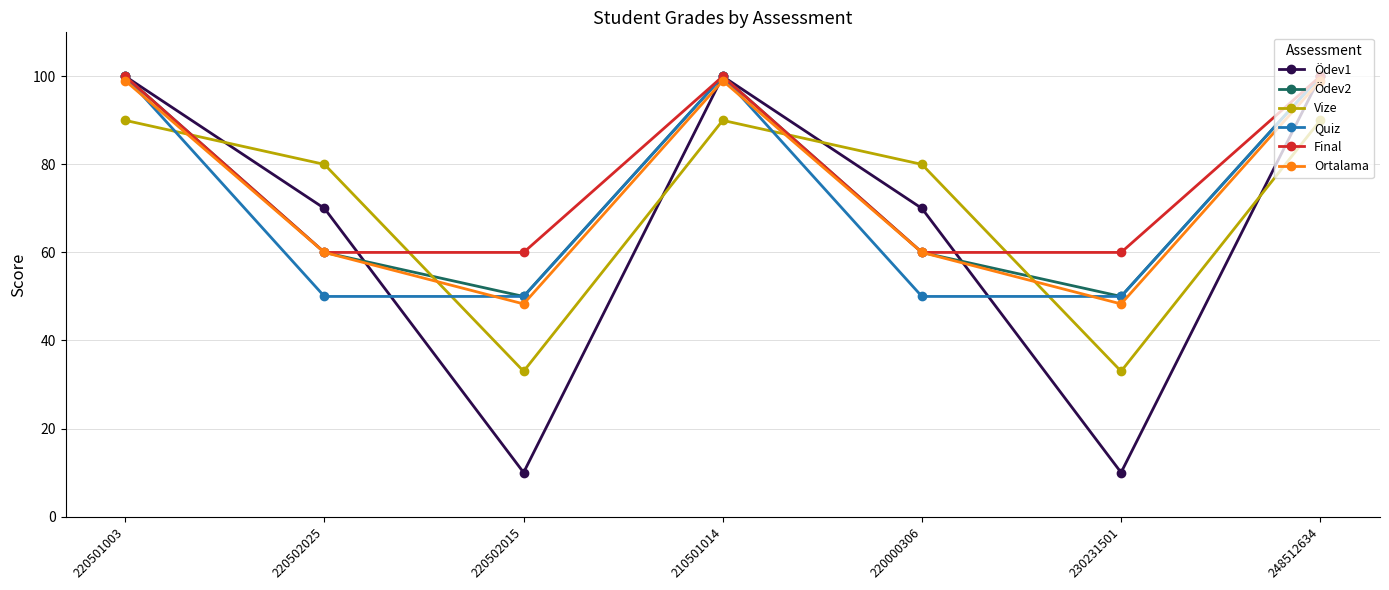

Which series changed the most between 210501014 and 220000306?

Quiz